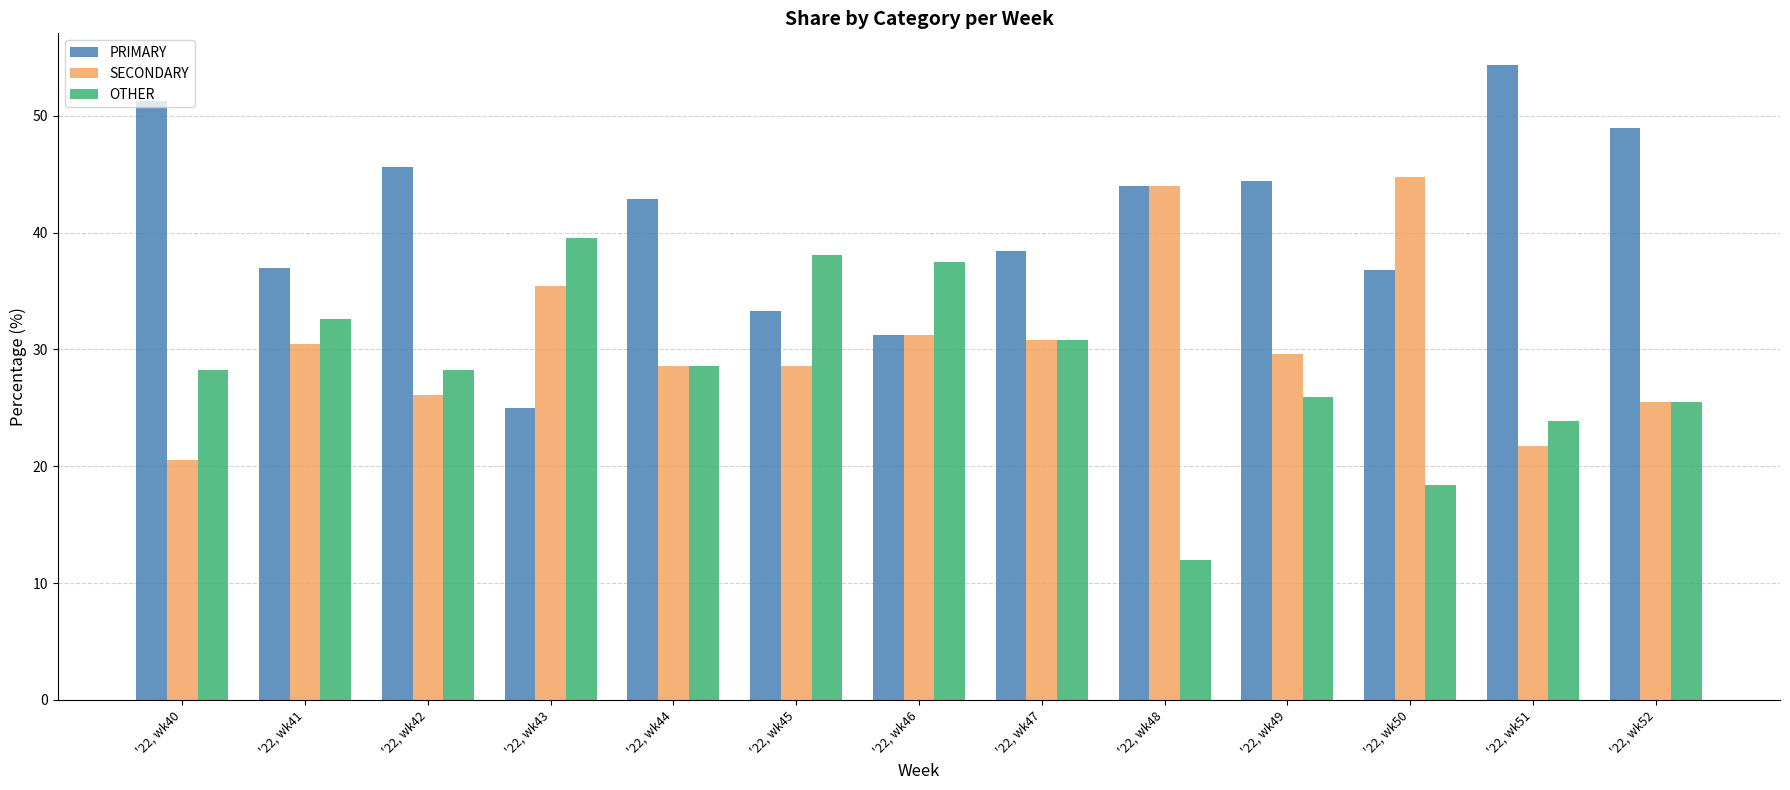

Is it true that PRIMARY equals 63.6 at '22, wk50?

False